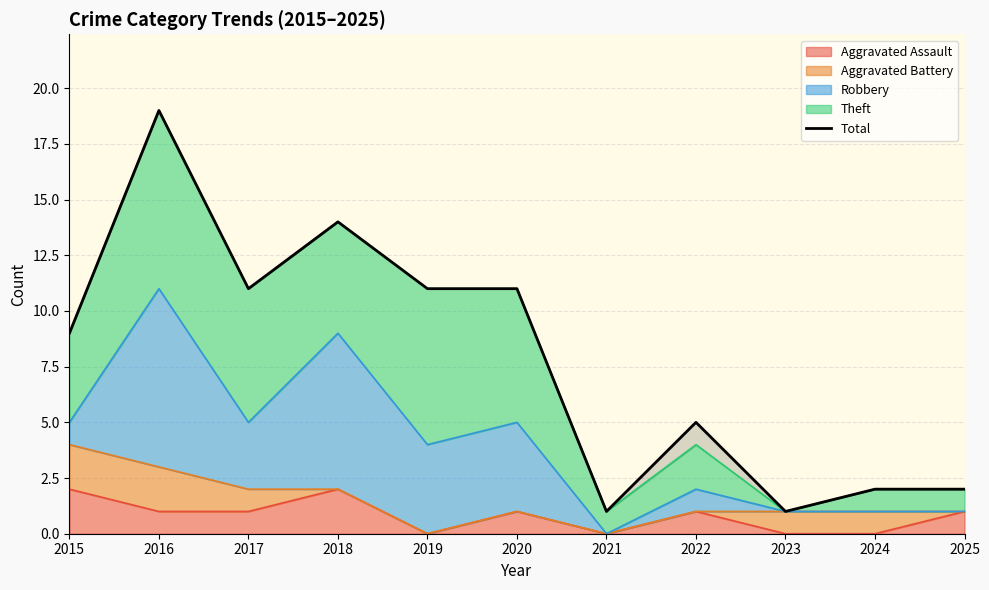

What is the maximum value shown in the chart?

19